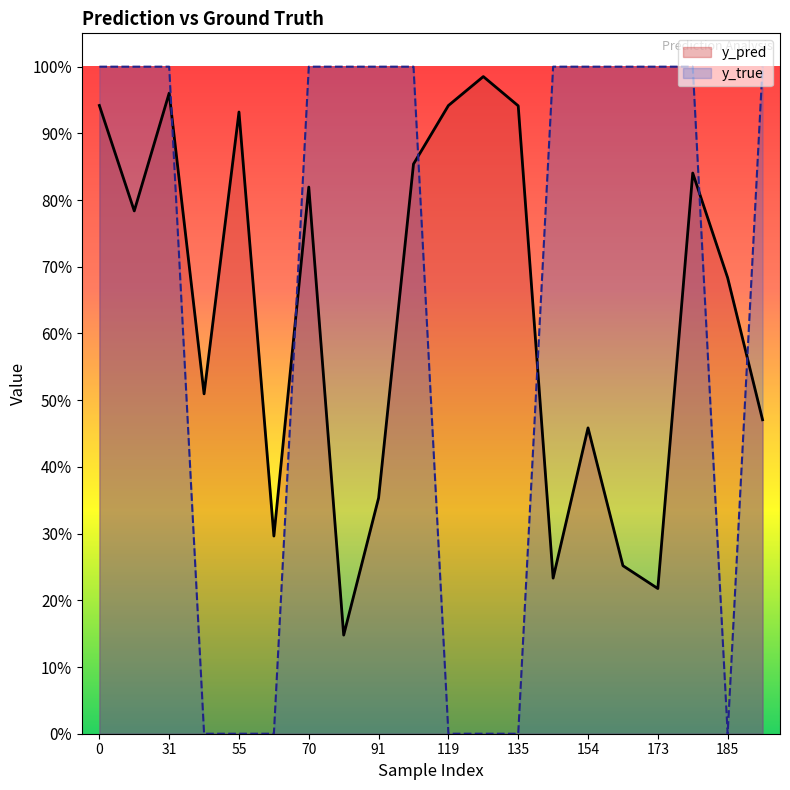

Is this an area chart (filled region under the line)?

No